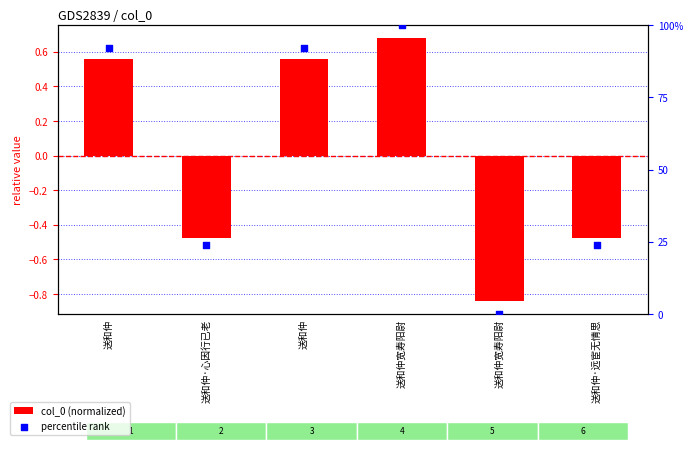

At which category is the sum across all series the highest?

送和仲宽寿阳尉